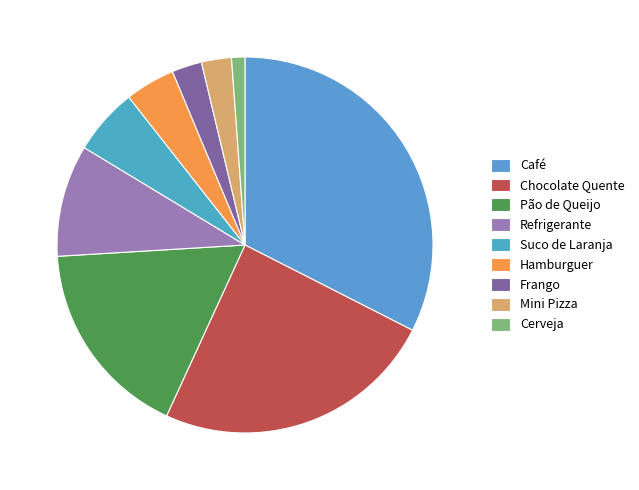

What percentage is the Pão de Queijo slice, to the nearest percent?

17%